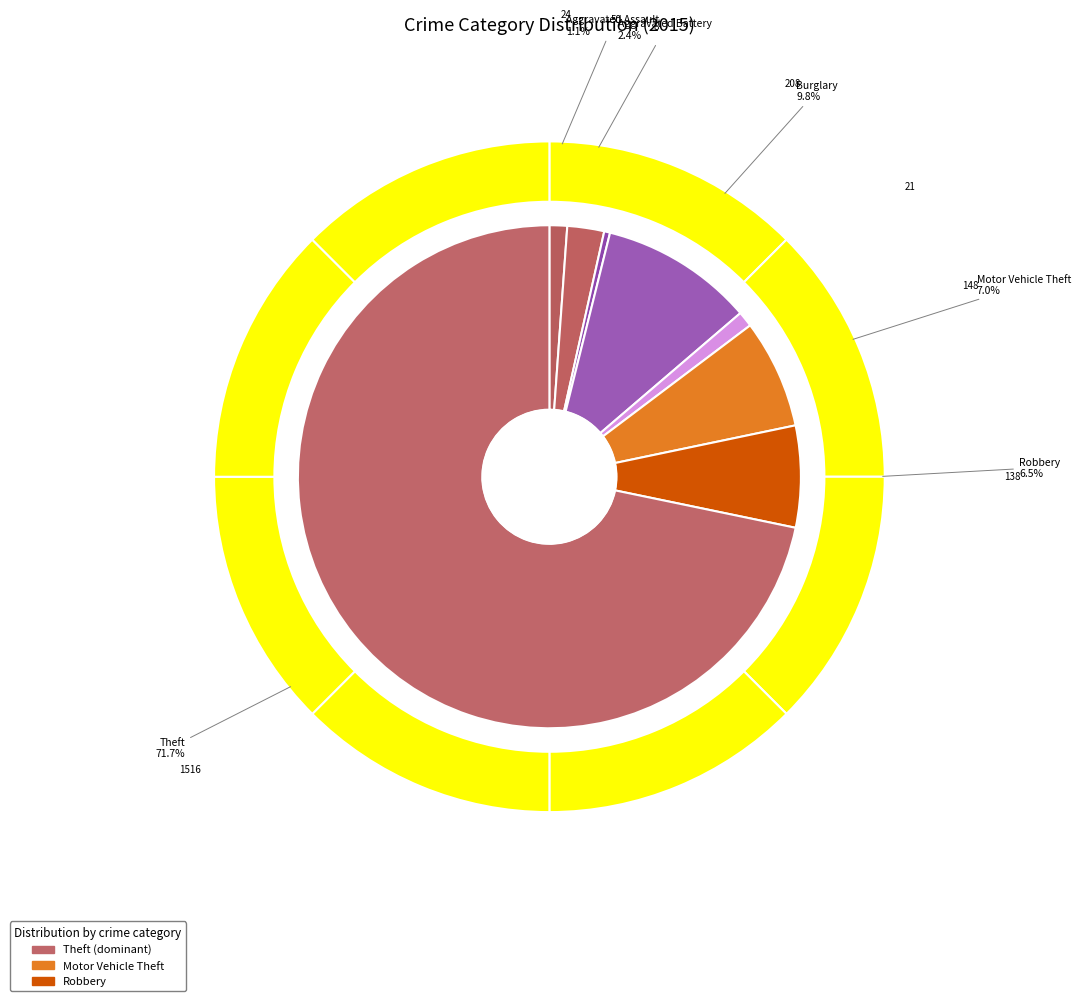

What is the change in value from Burglary to Criminal Sexual Assault?

-187